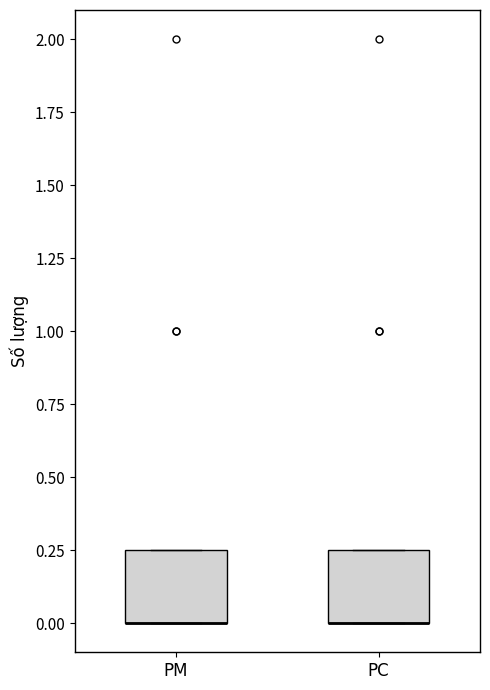

Reading left to right, transcribe this box plot: for each box, give where its median line is, the range the box spans, and where its two whiskers end, as read against the y-axis. The values are not printed on the chart, so give them approximately, as read against the axis.

PM: median 0.00 (drawn on the box's lower edge), box 0.00 to 0.25, whiskers 0.00 to 0.25
PC: median 0.00 (drawn on the box's lower edge), box 0.00 to 0.25, whiskers 0.00 to 0.25